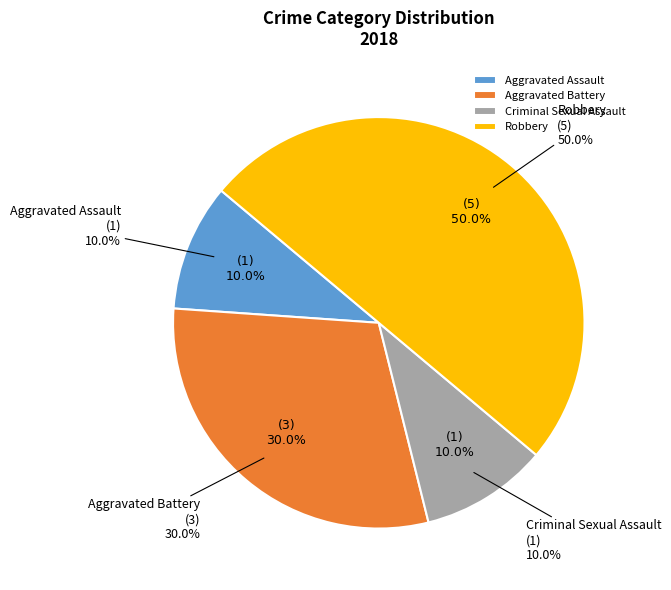

Does any single category account for the majority?

No